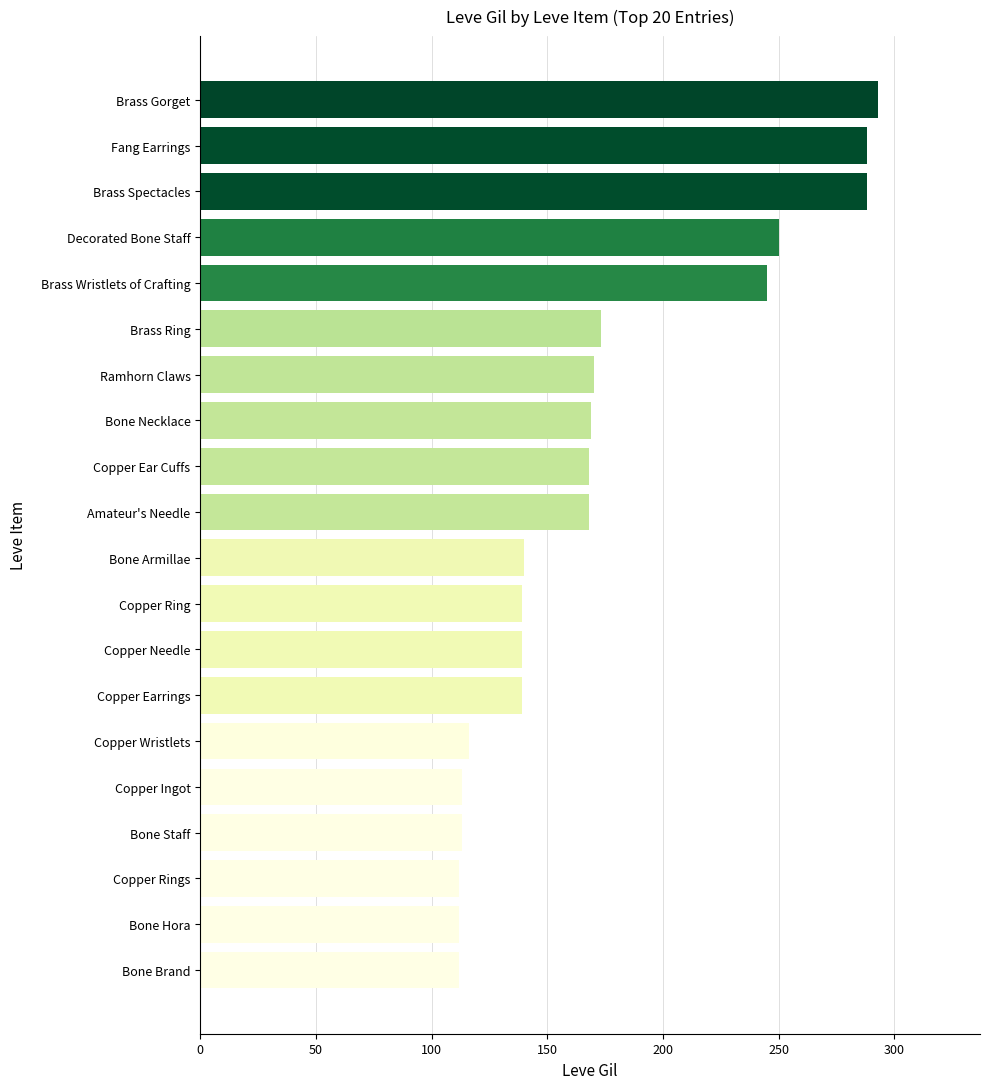

True or false: the data shows 182 at Bone Brand.

False